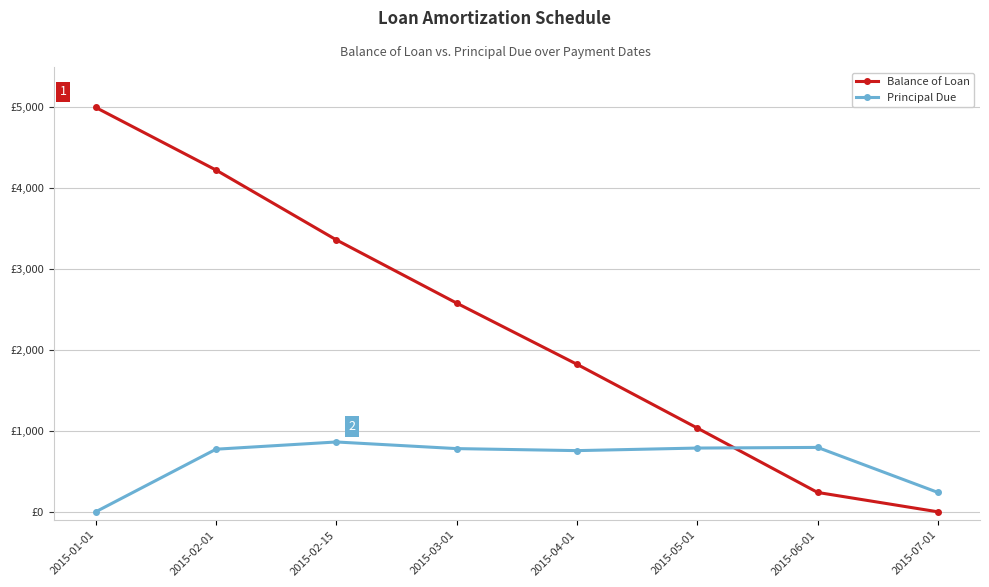

Is this an area chart (filled region under the line)?

No